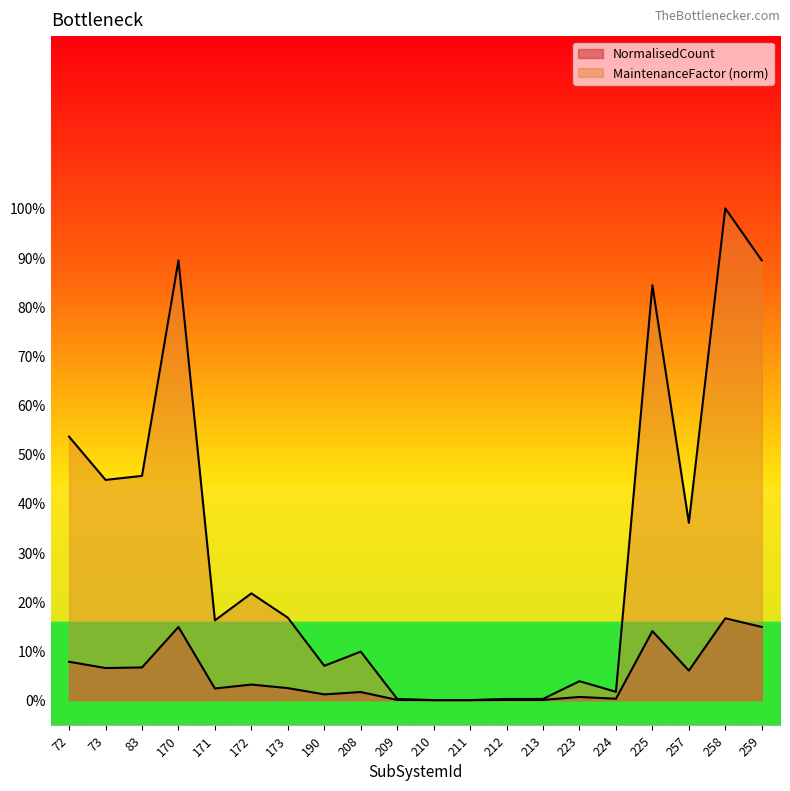

What is the value of the NormalisedCount point at the 18th from the left?

0.1